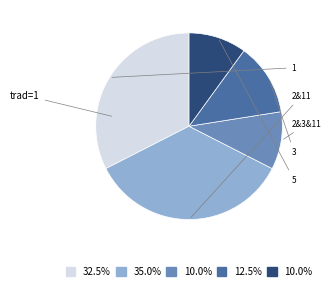

How many segments does this pie chart have?

5